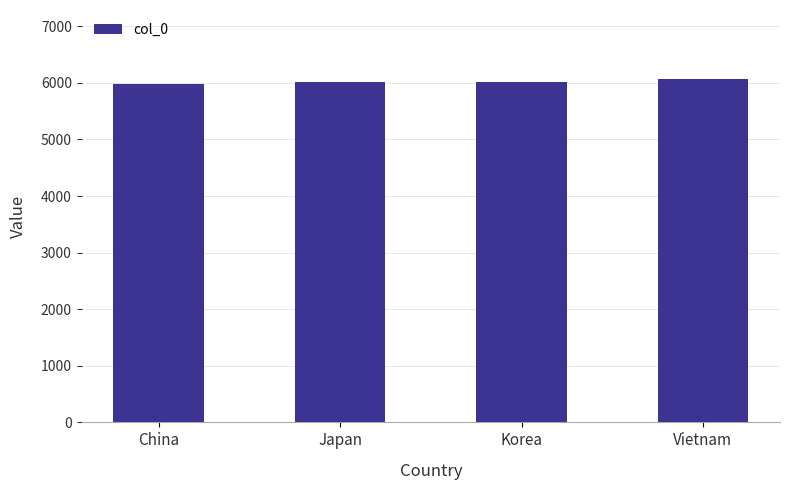

What is the difference between the second highest and second lowest values?

2